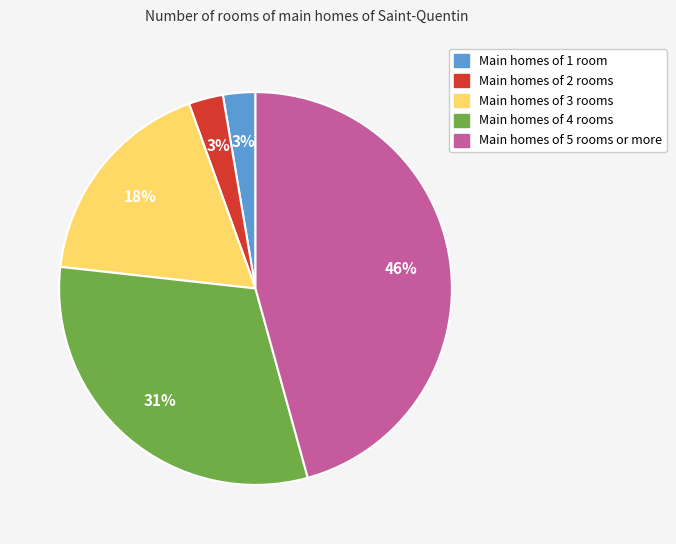

Does any single category account for the majority?

No